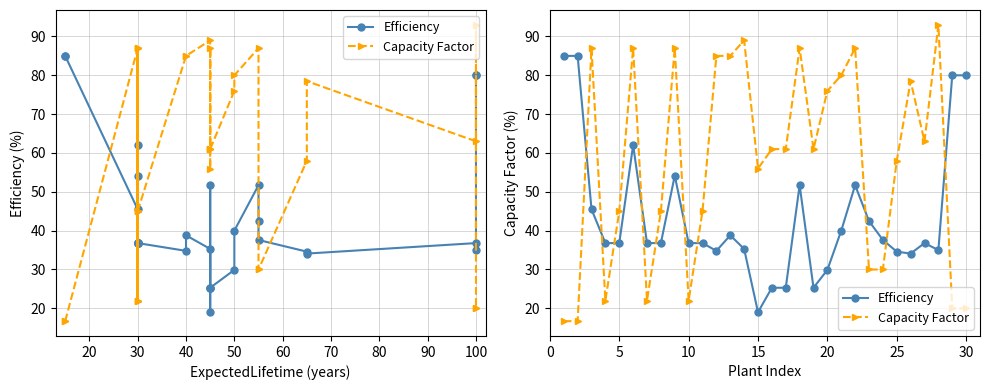

How many intersections are there between Capacity Factor and Efficiency?

10